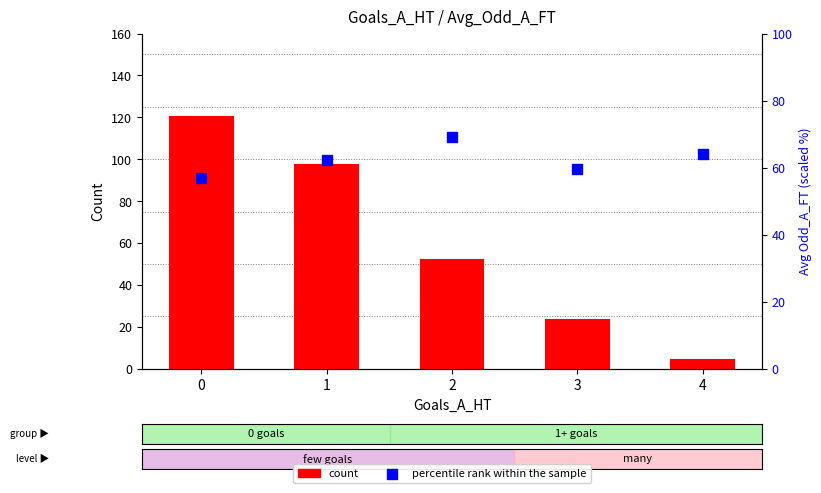

At how many categories does at least one series exceed 18?

5